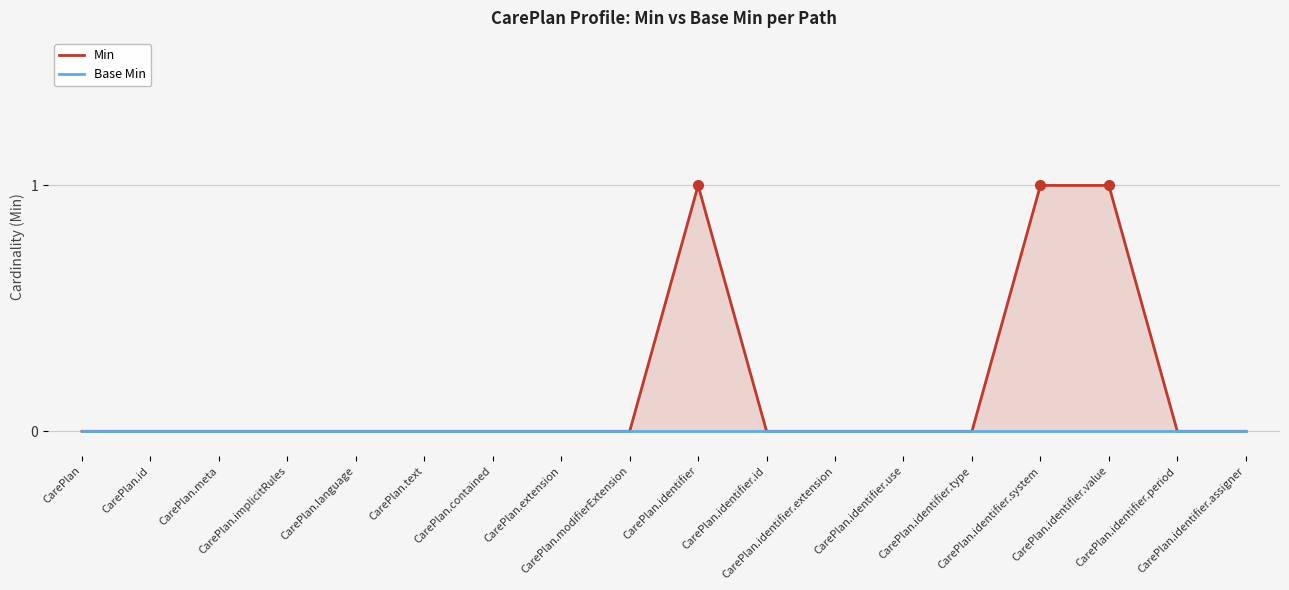

Reading right to left, list all the values displayed in this chart.

Min: 0	0	1	1	0	0	0	0	1	0	0	0	0	0	0	0	0	0
Base Min: 0	0	0	0	0	0	0	0	0	0	0	0	0	0	0	0	0	0